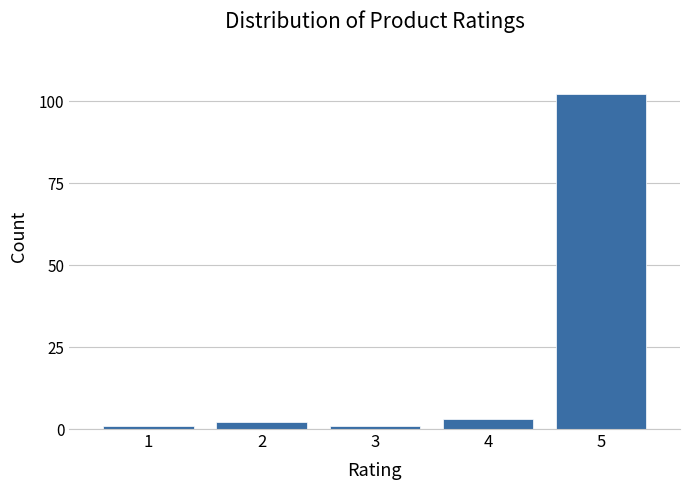

Reading right to left, list all the values displayed in this chart.

102	3	1	2	1